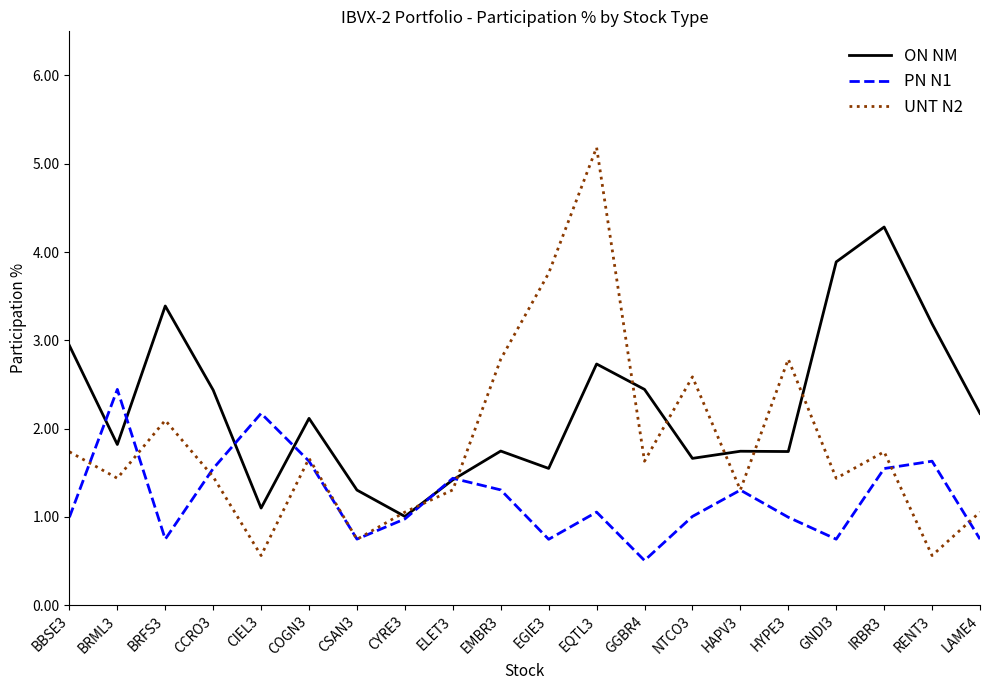

At which label does UNT N2 reach its peak?

EQTL3